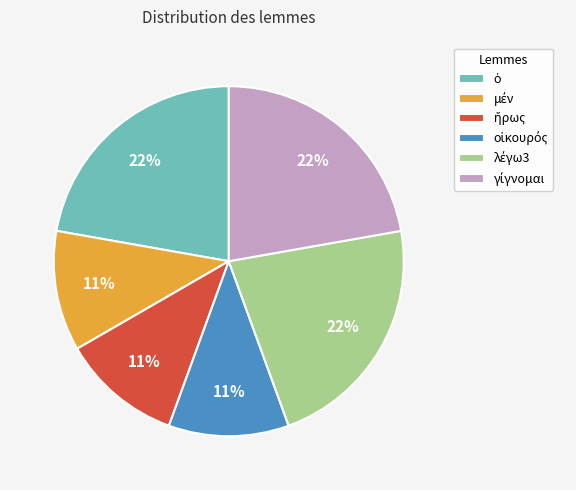

Is there any slice that represents more than half of the pie?

No